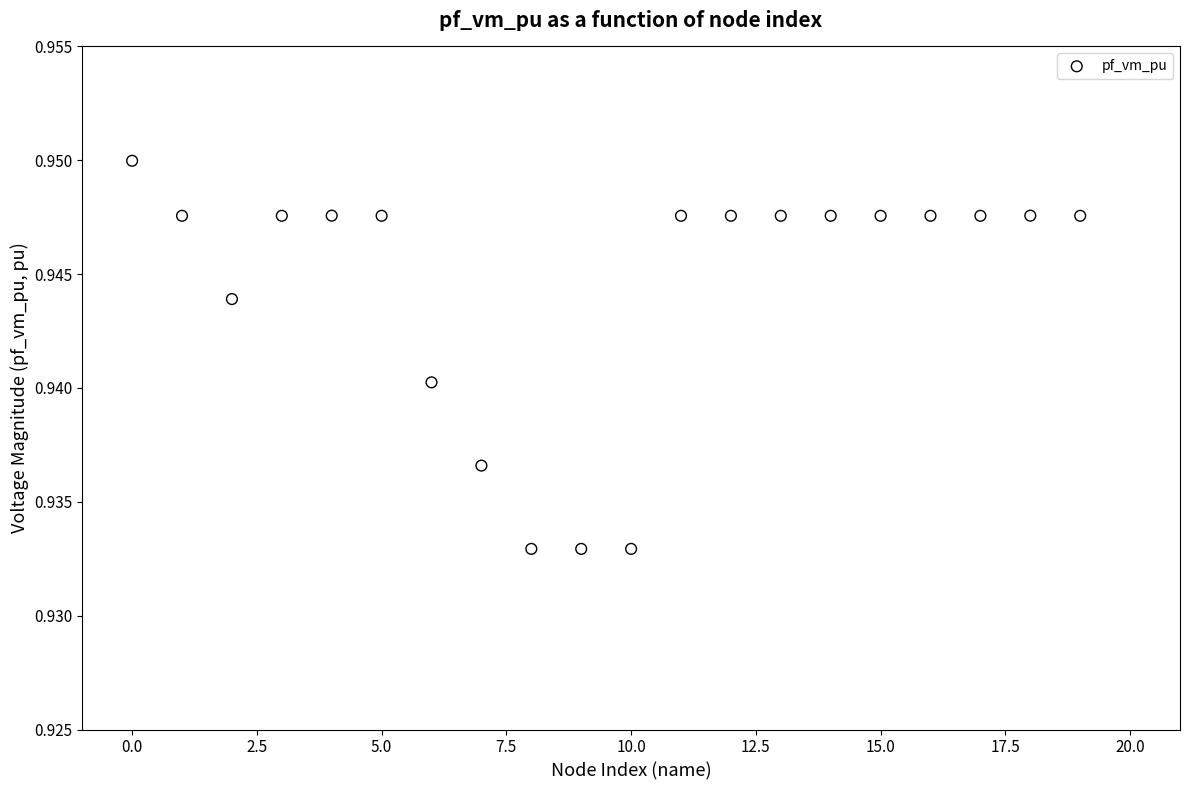

What is the range of X values (max minus min)?

19.0